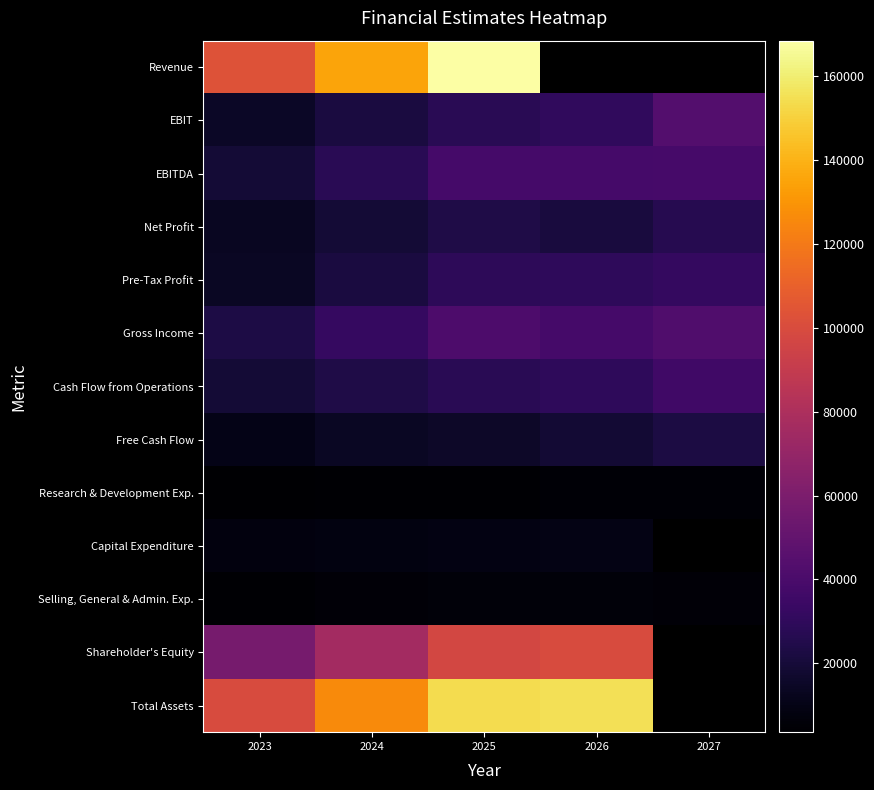

Is it true that Capital Expenditure equals 8950.0 at 2025?

True